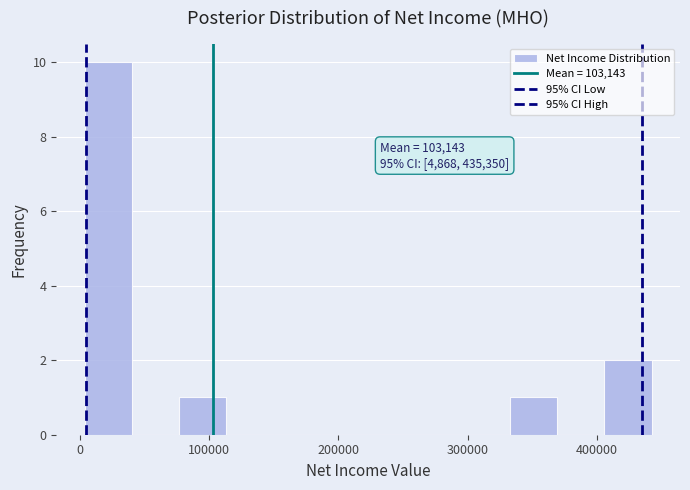

Read against the x-axis, roughly where is the centre of the tallest bar?

20000